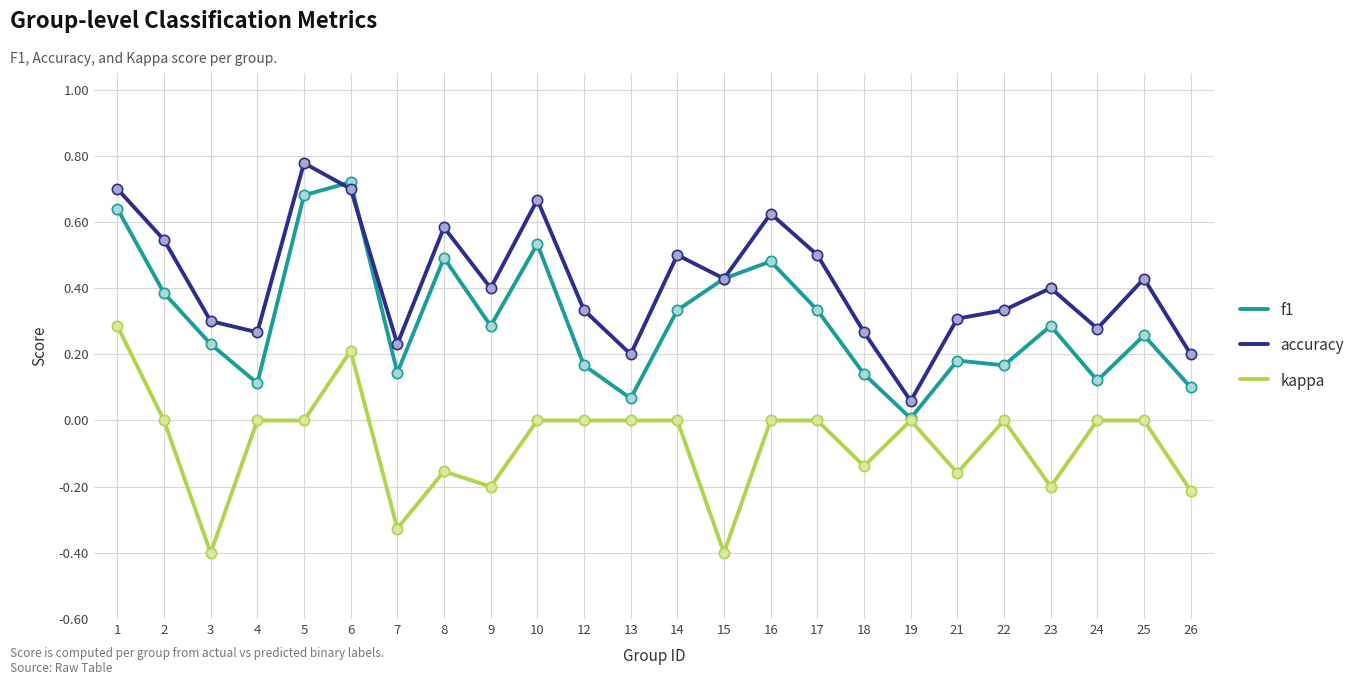

What are all the series names shown in the legend?

f1, accuracy, kappa